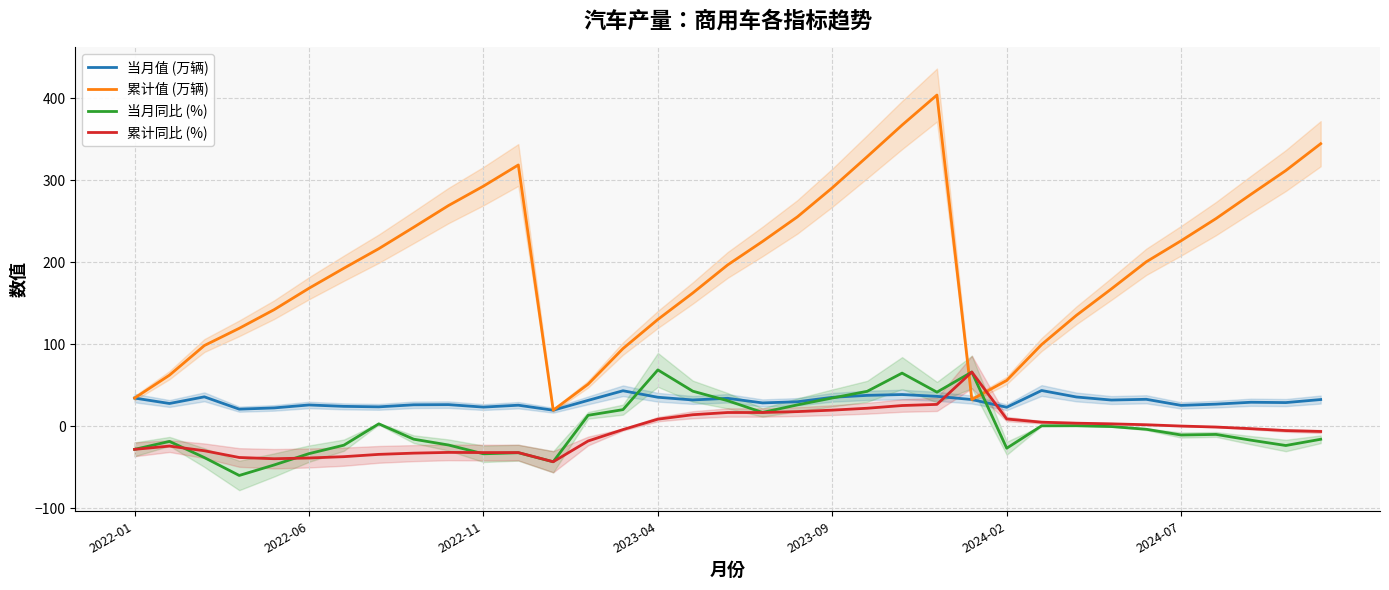

What value does the 累计同比 (%) series have at 23?

26.8